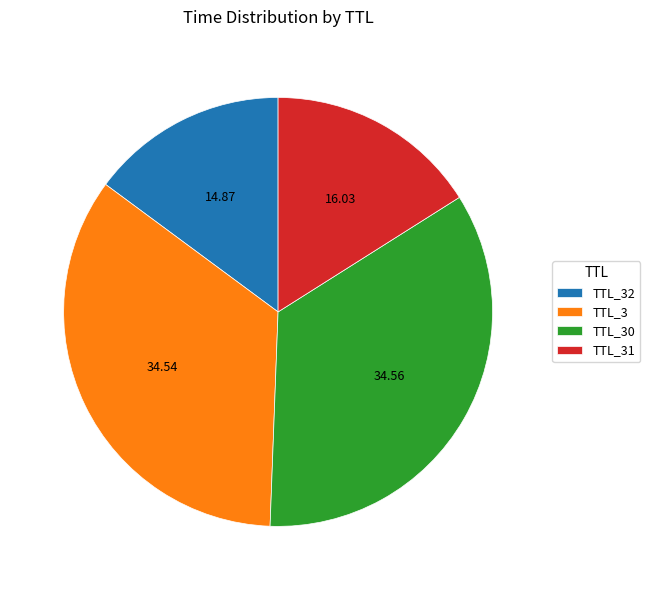

Is TTL_30 the majority of the pie?

No